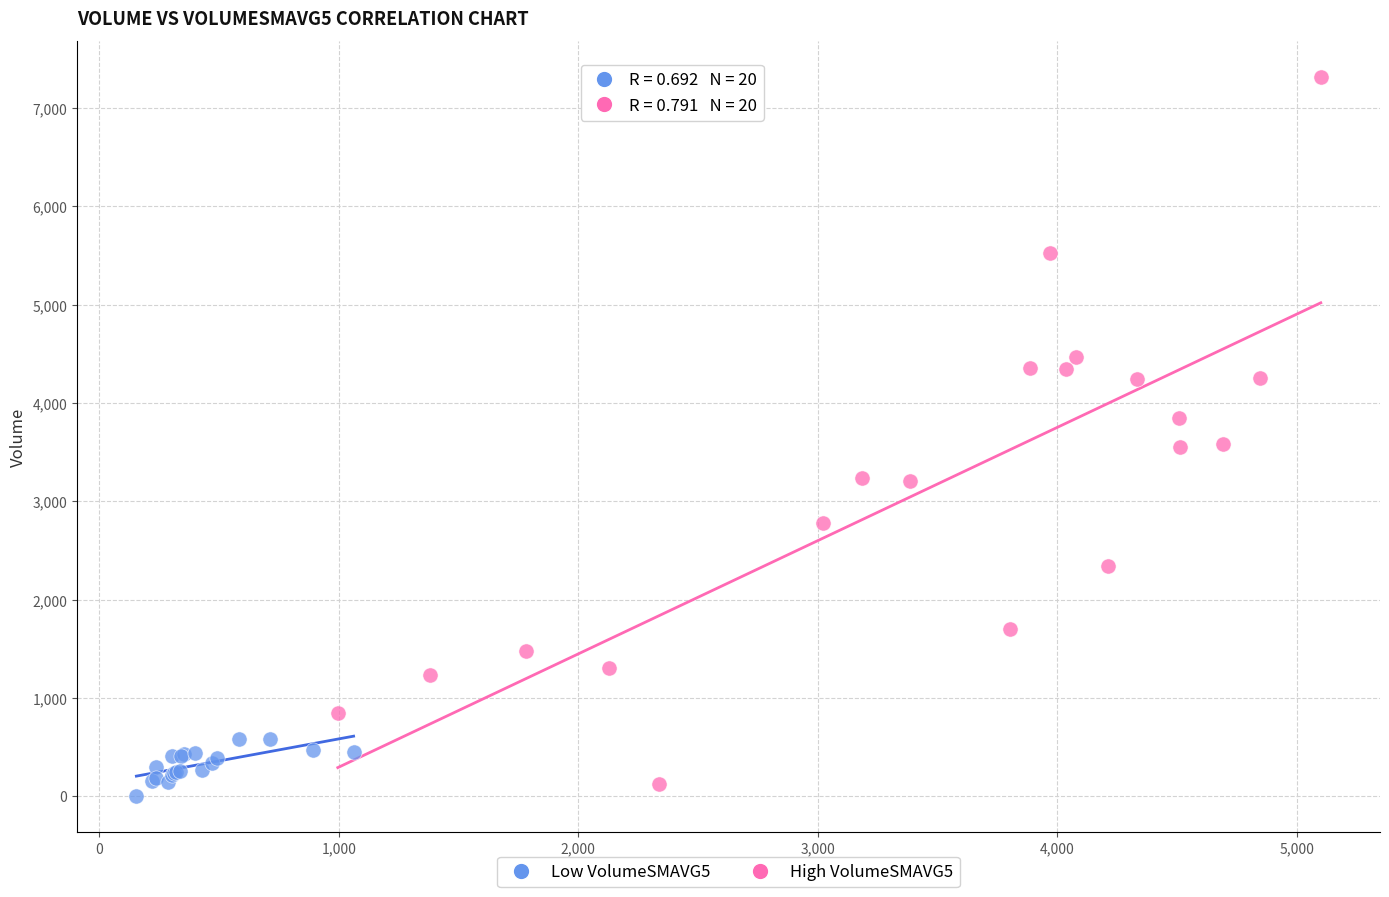

Which series has the largest Y range (max minus min)?

High VolumeSMAVG5